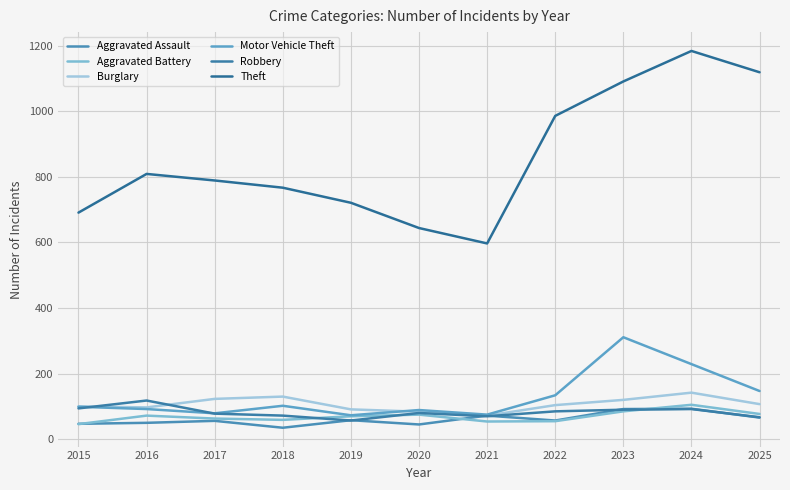

List the series in order of their peak value, highest first.

Theft, Motor Vehicle Theft, Burglary, Robbery, Aggravated Battery, Aggravated Assault